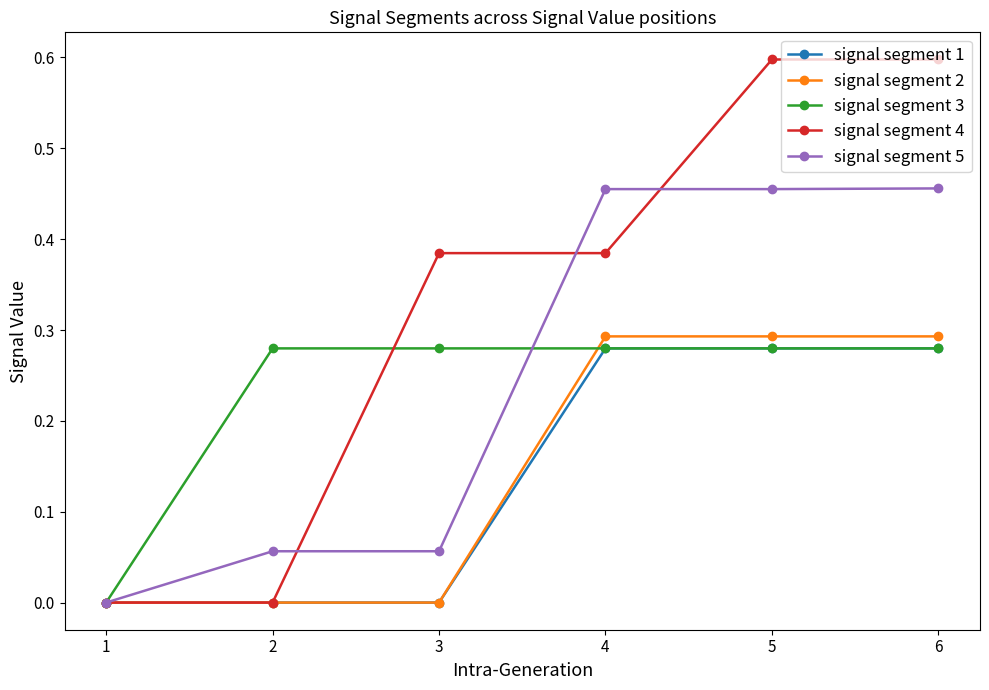

Which series has the largest range (max minus min)?

signal segment 4